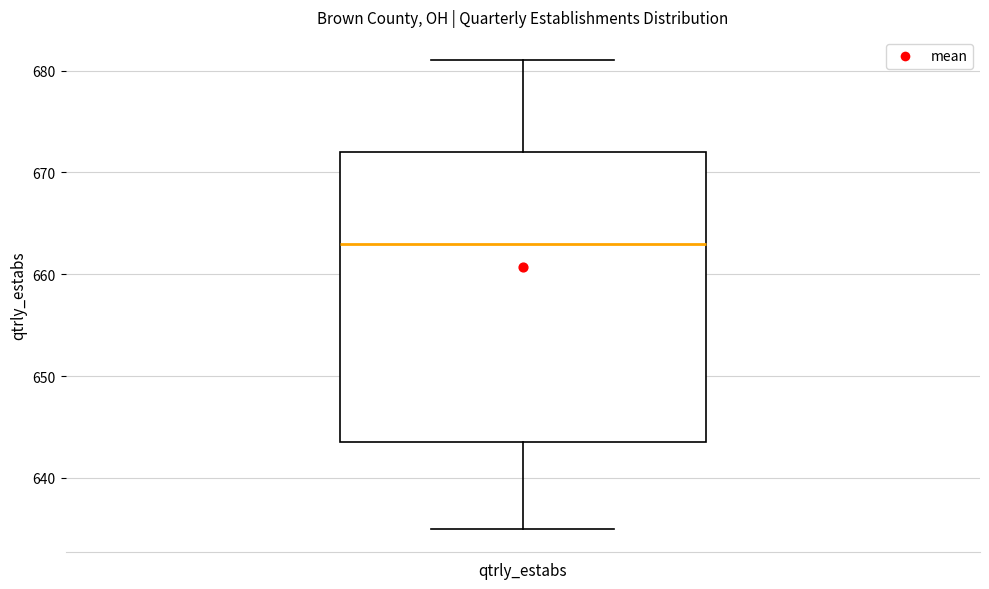

Transcribe this box plot: give where the median line is, the range the box spans, and where the two whiskers end, as read against the y-axis. The values are not printed on the chart, so give them approximately, as read against the axis.

median 663, box 644 to 672, whiskers 635 to 681